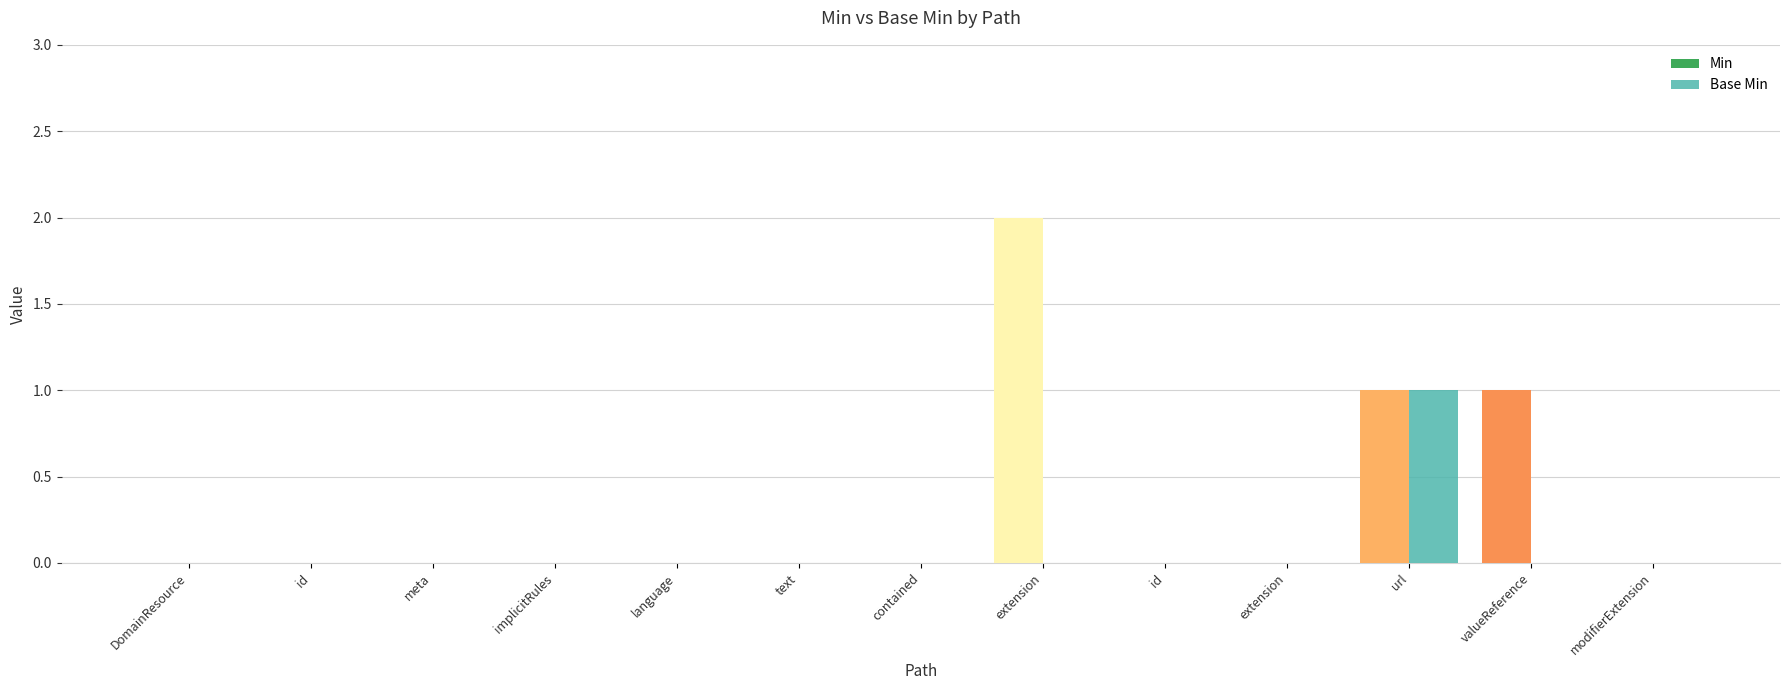

How many groups of bars are there?

13